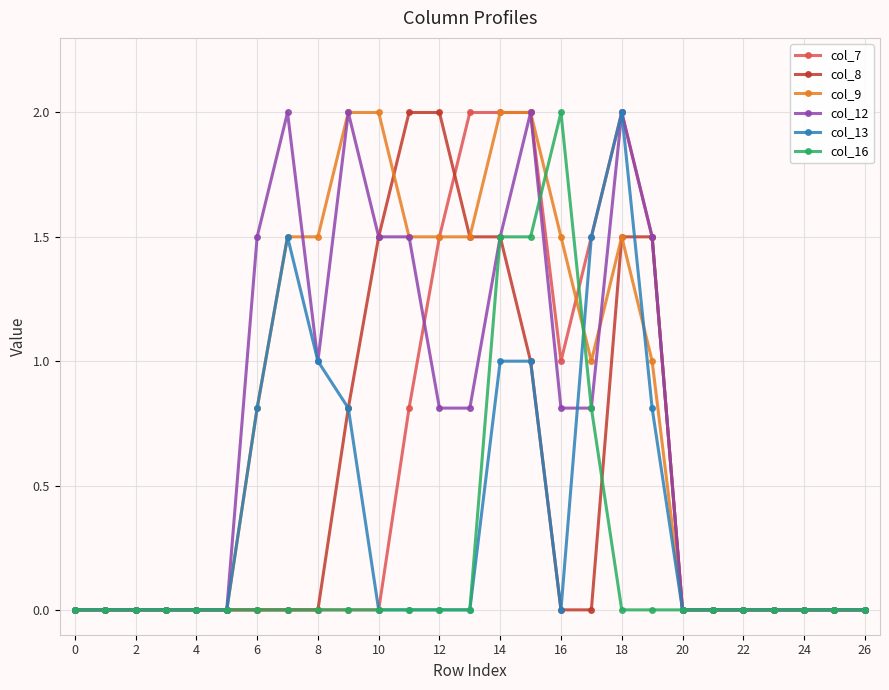

What is the value of the col_7 point at the 13th from the left?

1.5